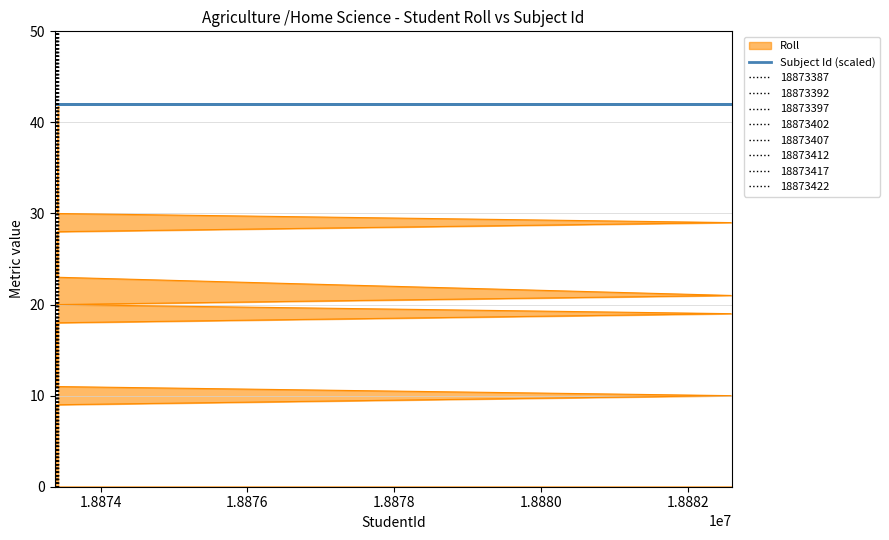

What is the sum of all values?

866